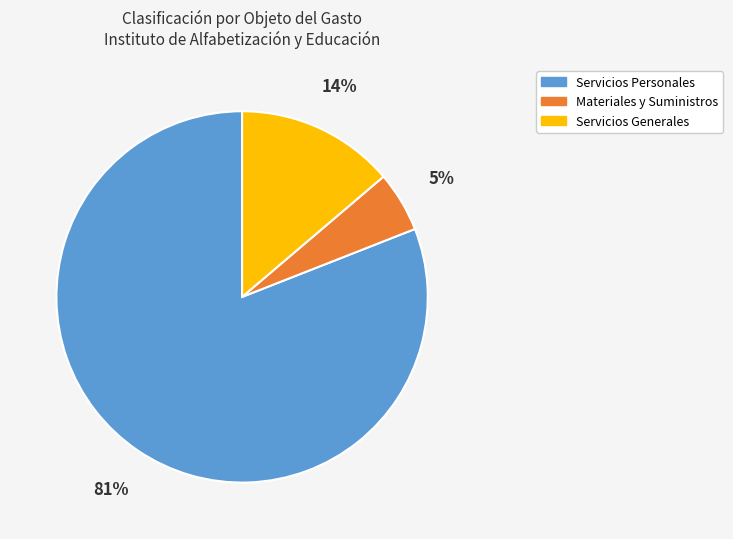

To the nearest percent, what is the difference between the Servicios Generales and Servicios Personales slice percentages?

67%